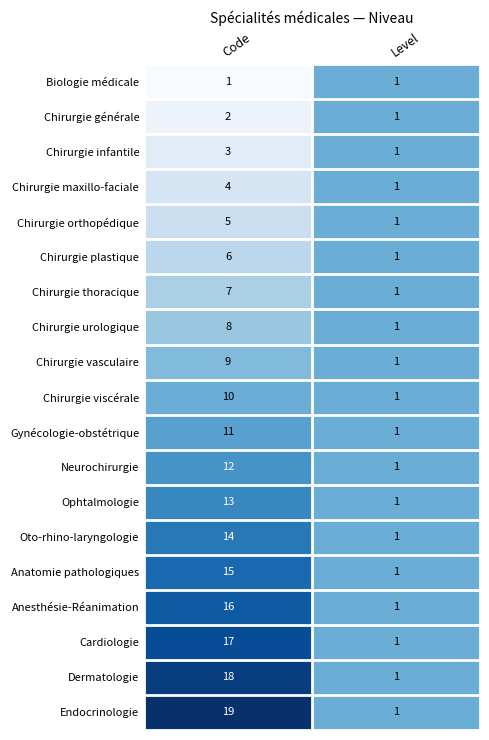

List the labels in order of Endocrinologie value, largest first.

Code, Level